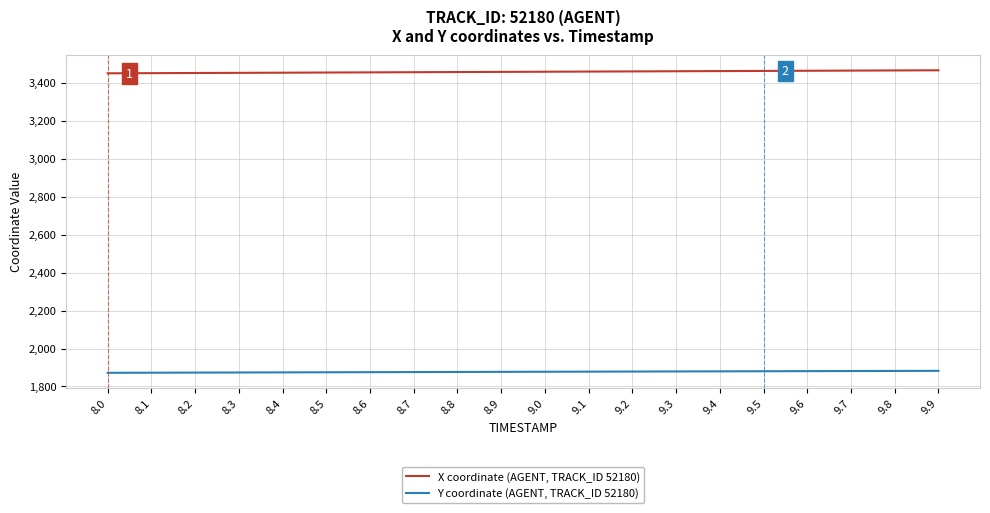

How many distinct data groups are displayed?

2